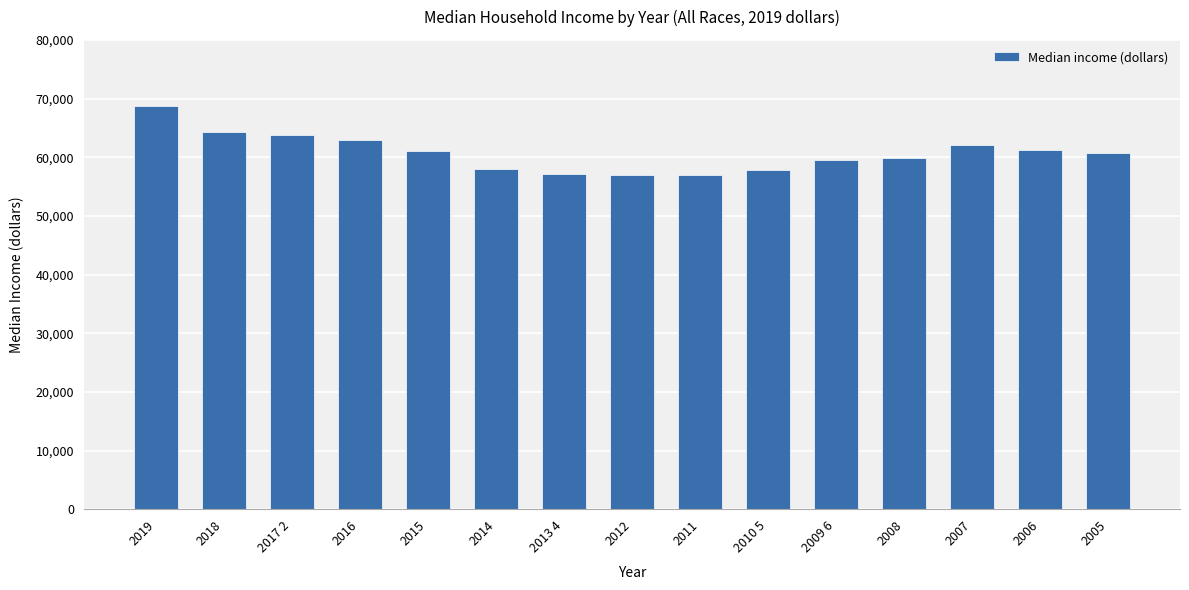

What is the sum of all values?

911093